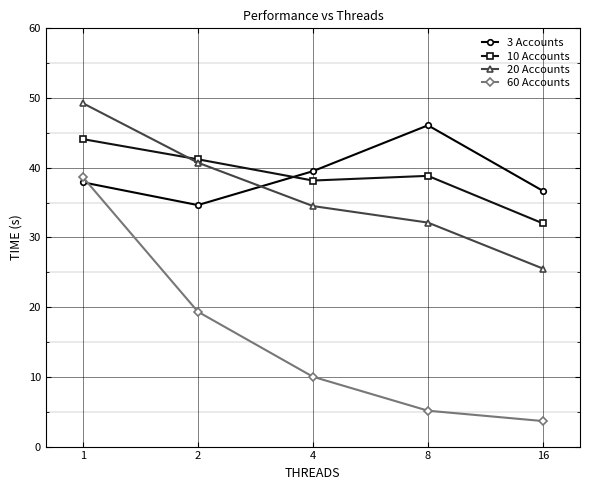

What is the lowest value of the 3 Accounts series?

34.6